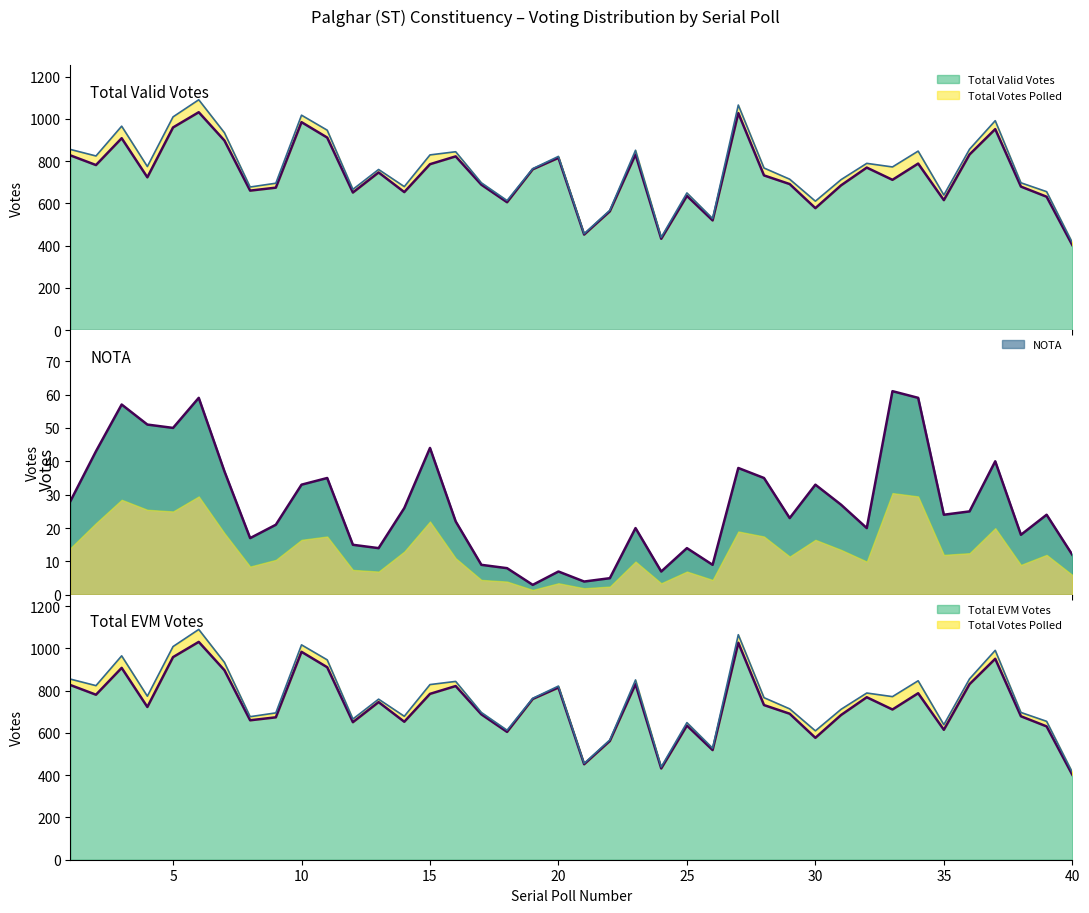

What are all the series names shown in the legend?

Total Valid Votes, NOTA, Total EVM Votes, Total Votes Polled